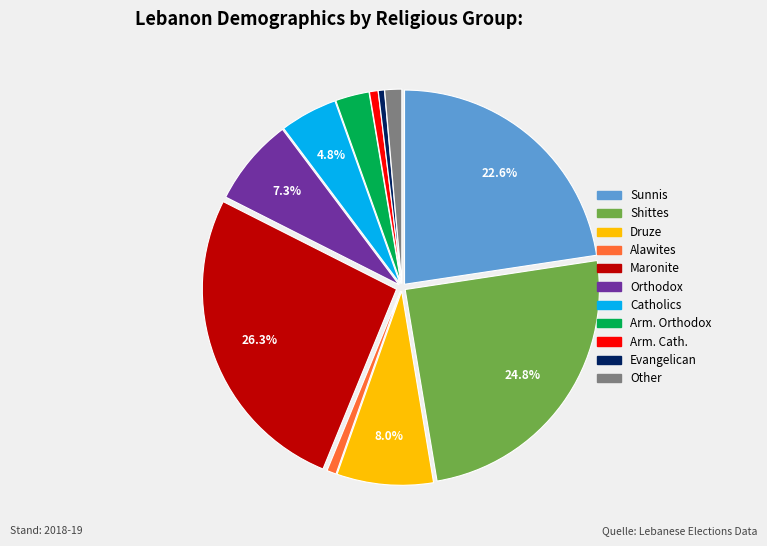

Is the sum of Evangelican and Catholics greater than half?

No